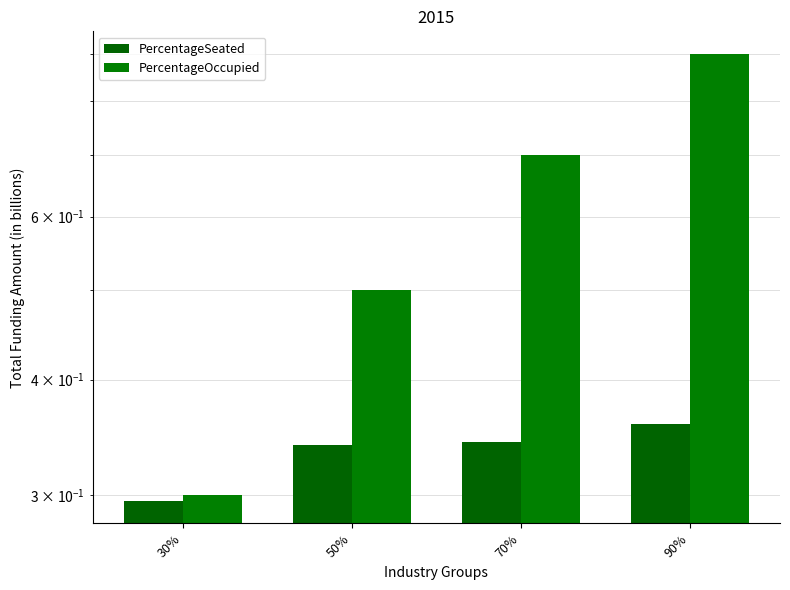

What is the label of the 2nd bar from the right?

70%